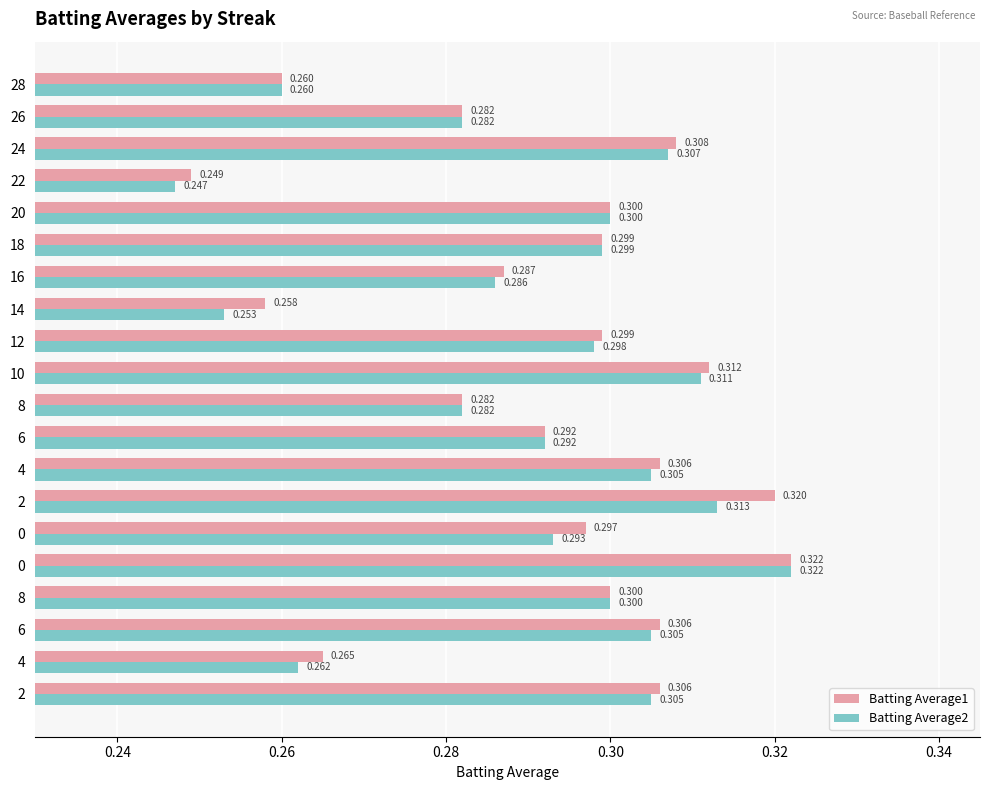

What are all the series names shown in the legend?

Batting Average1, Batting Average2